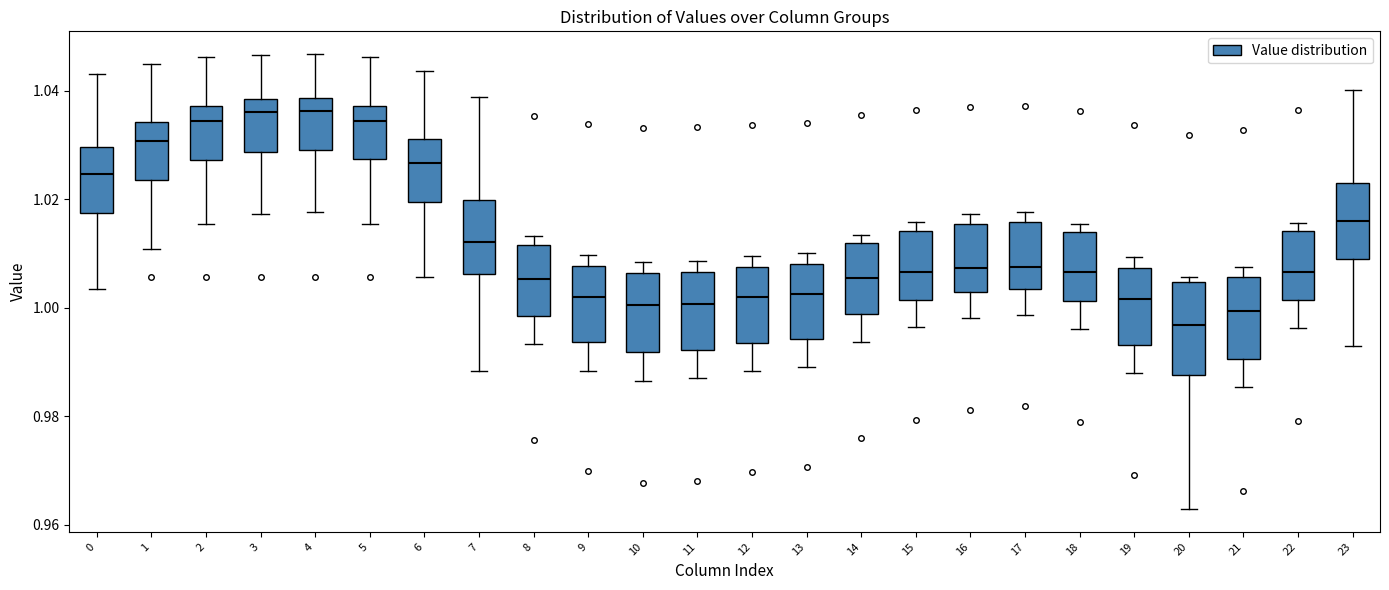

Which box has the lowest median line?

20